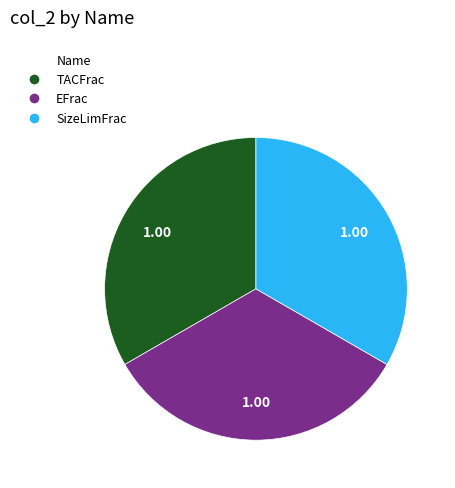

Does any single category account for the majority?

No